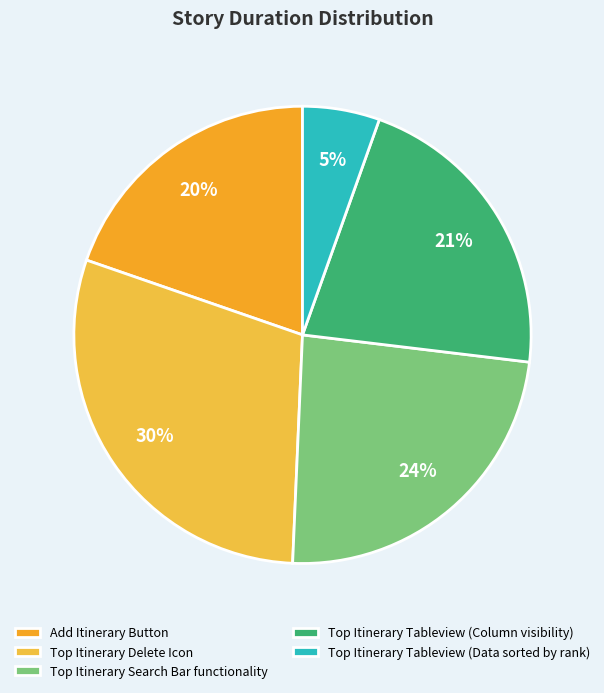

To the nearest percent, what percentage of the pie is Add Itinerary Button?

20%